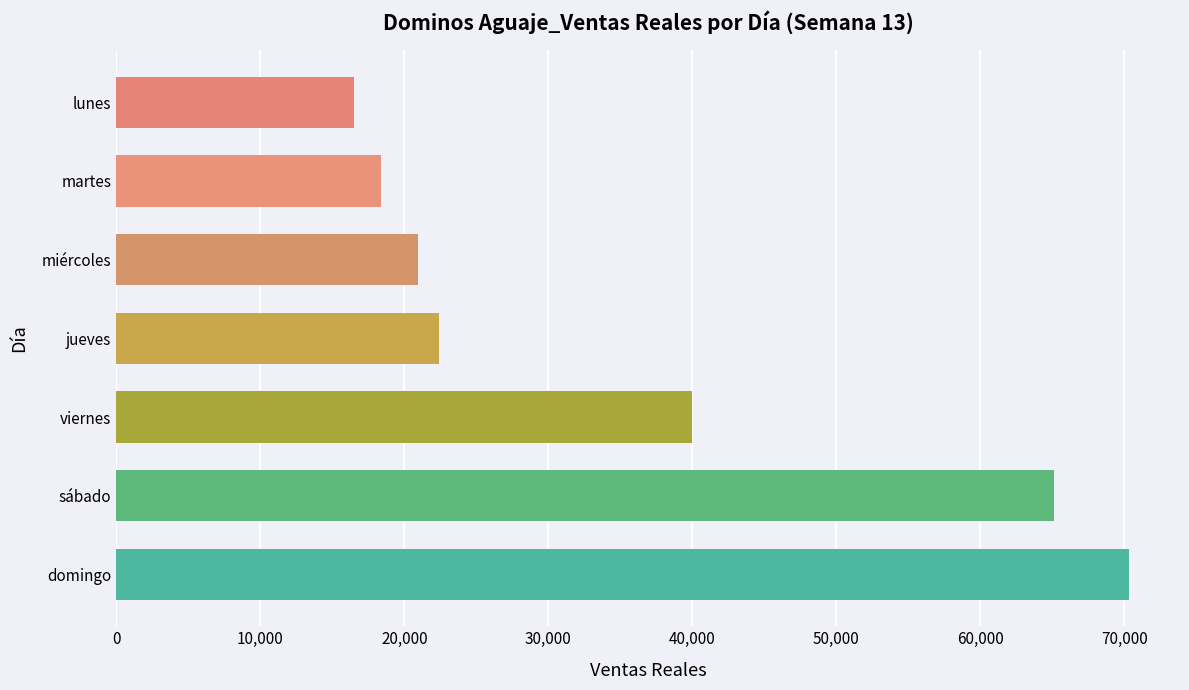

The chart shows a value of 20928.0 at miércoles. True or false?

True